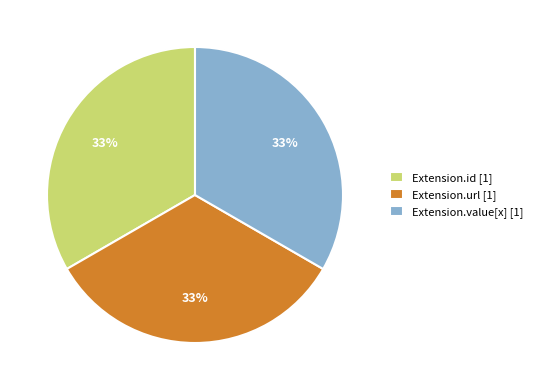

Count the number of slices in the pie.

3